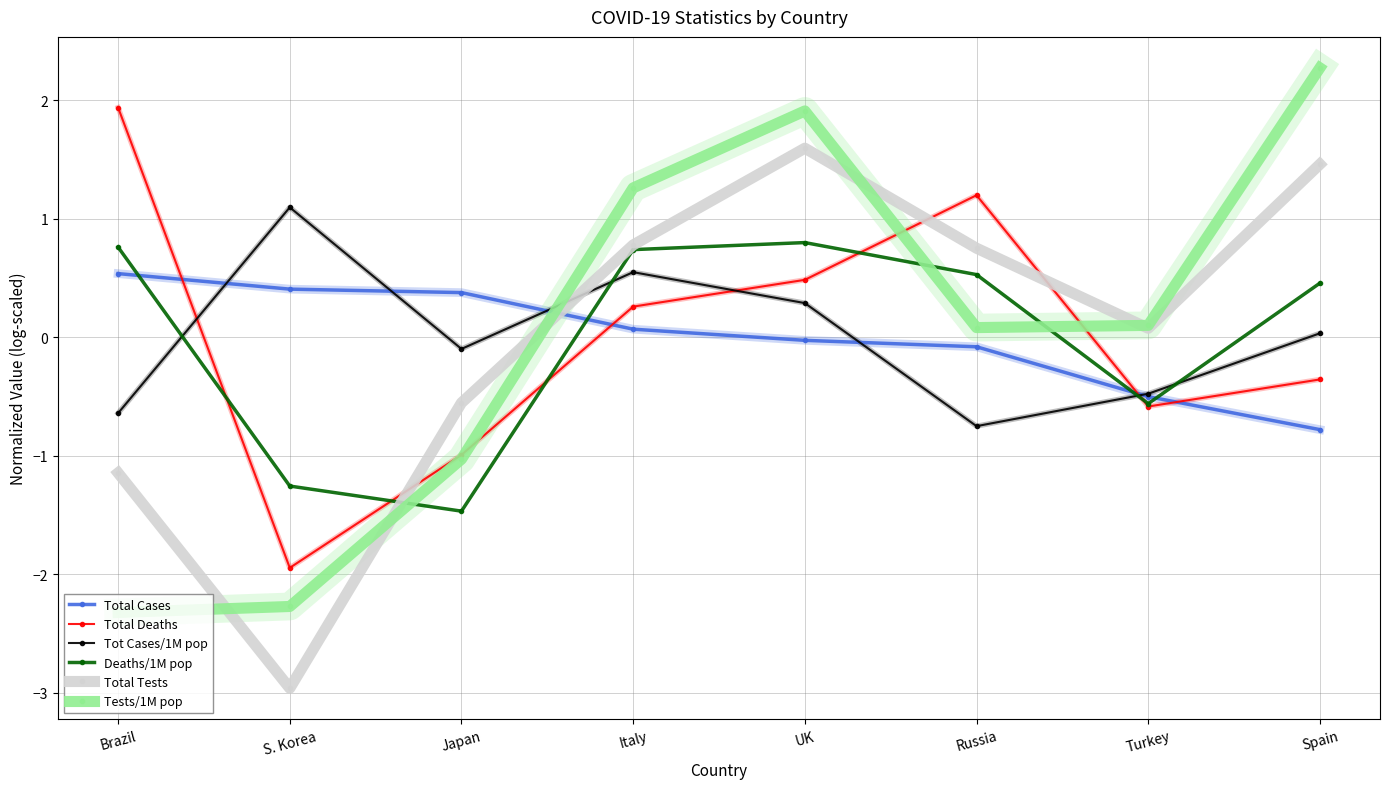

Where do Total Deaths and Tot Cases/1M pop first cross each other?

Brazil and S. Korea